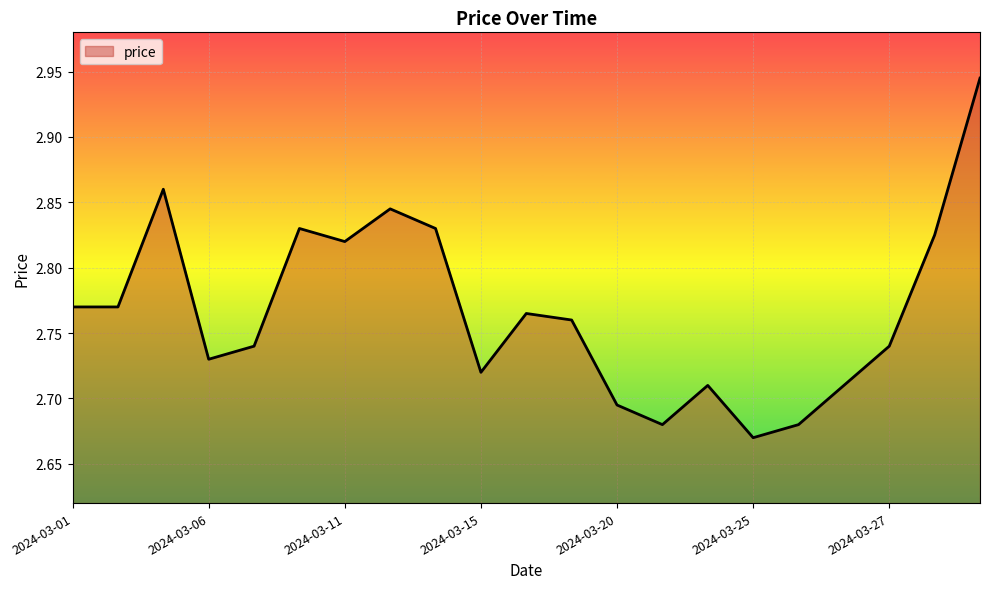

What is the difference between the maximum and minimum values?

0.3